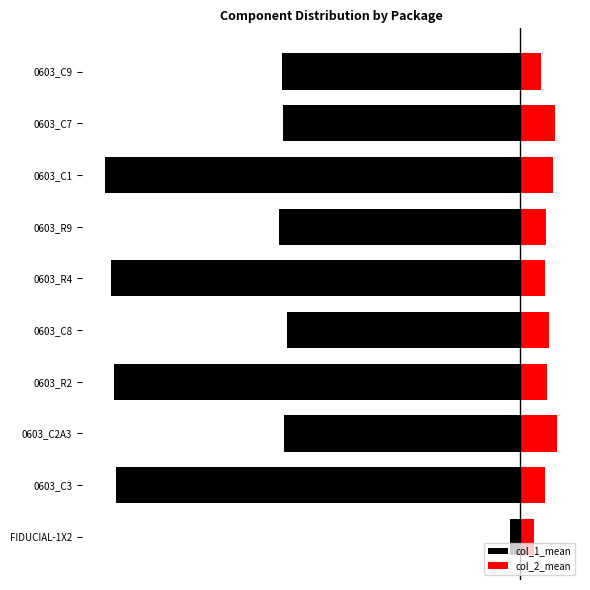

Which series changed the most between 0603_C8 and 0603_C1?

col_1_mean